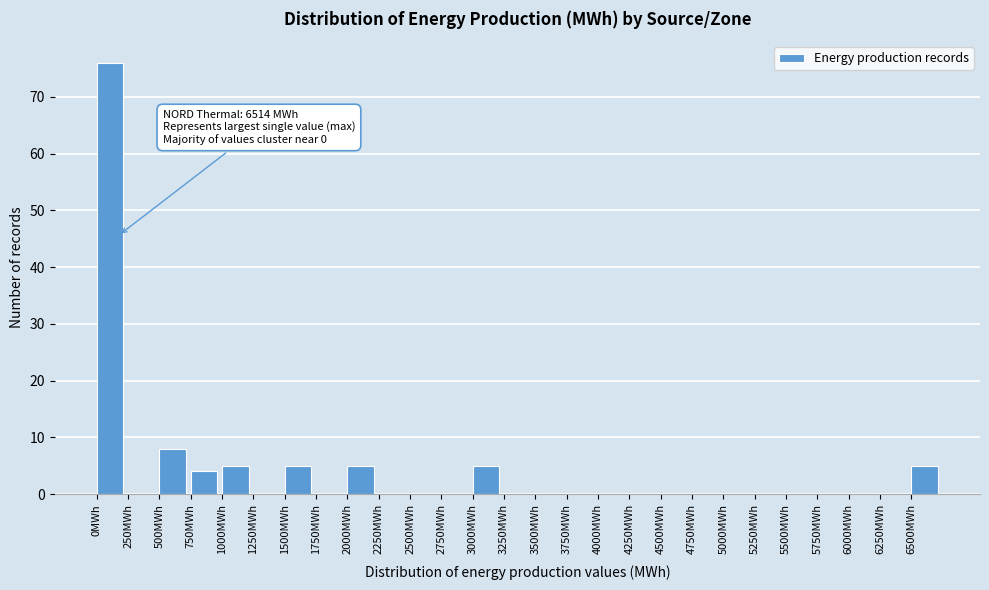

Which range on the x-axis has the tallest bar?

0 to 250